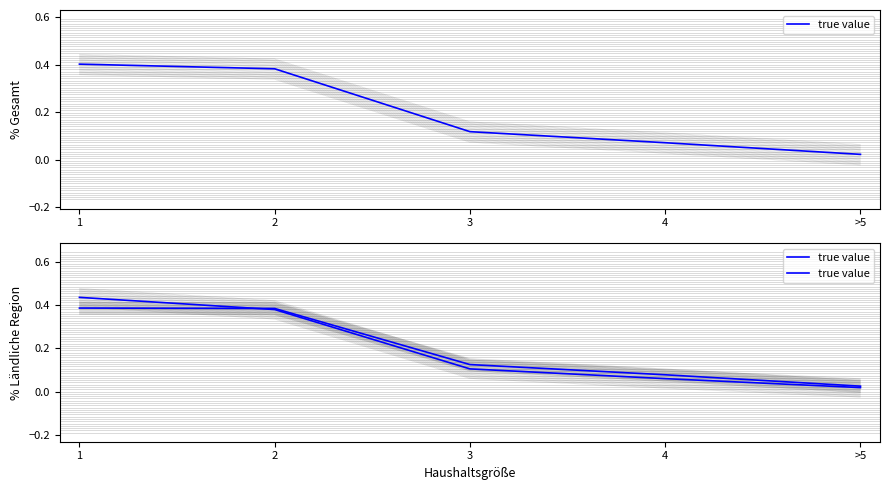

Count the number of categories in the chart.

5